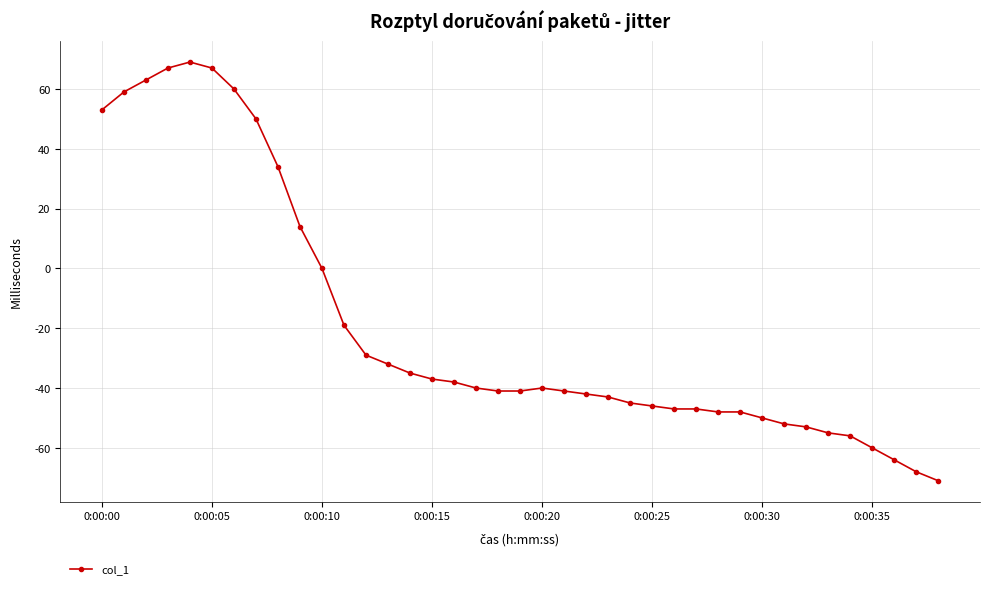

How many negative values are there?

28